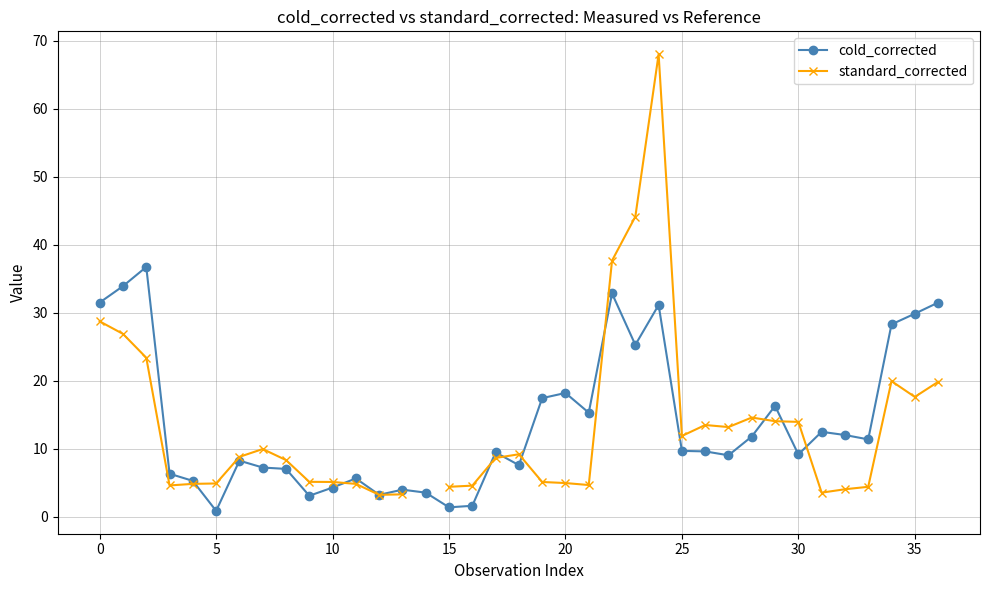

The cold_corrected series shows 9.2 at 30. True or false?

True